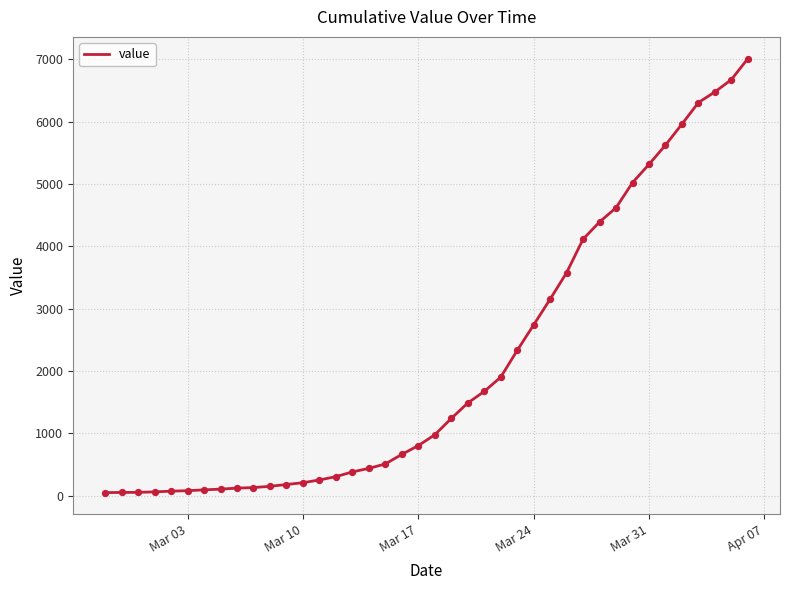

What is the maximum value shown in the chart?

7012